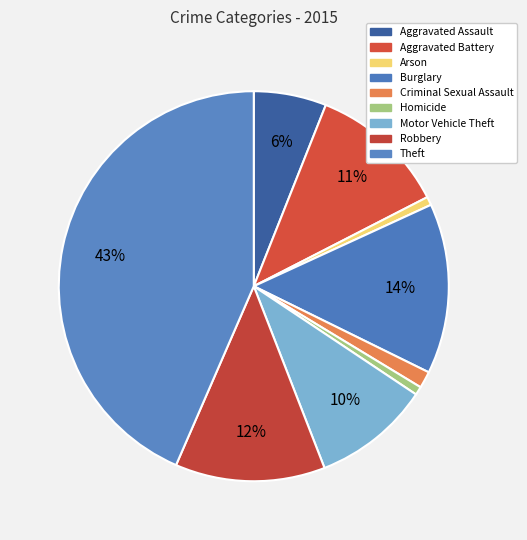

How many slices are in this pie chart?

9